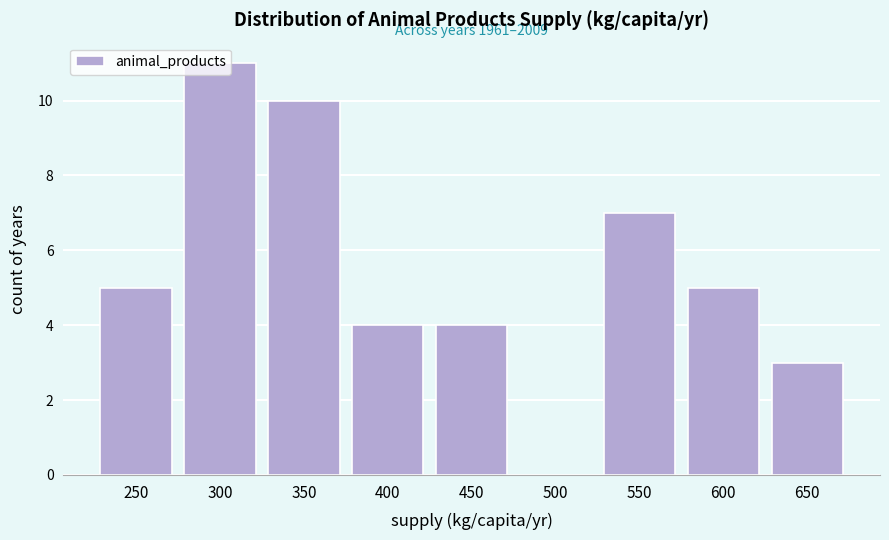

What is the ratio of the value at 650 to the value at 600?

0.6